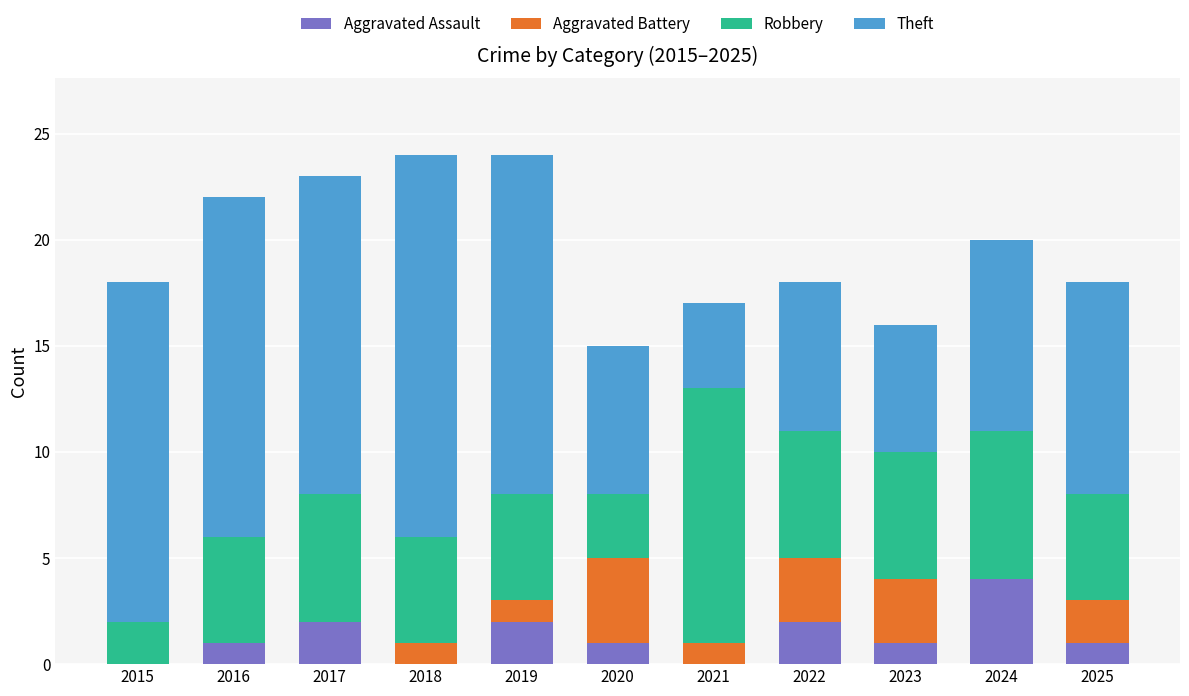

Are the bars grouped side by side (vs. stacked)?

No